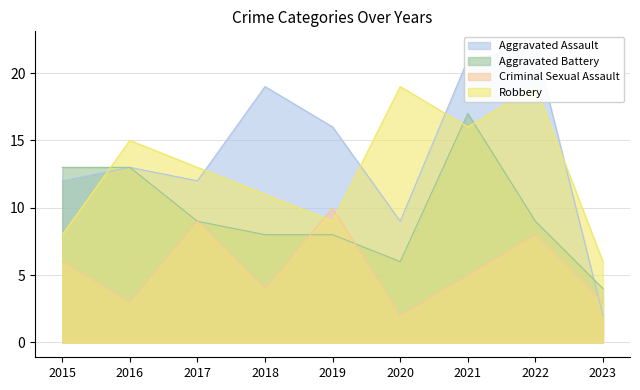

True or false: Aggravated Assault has more than 0 points higher than both neighbors.

True